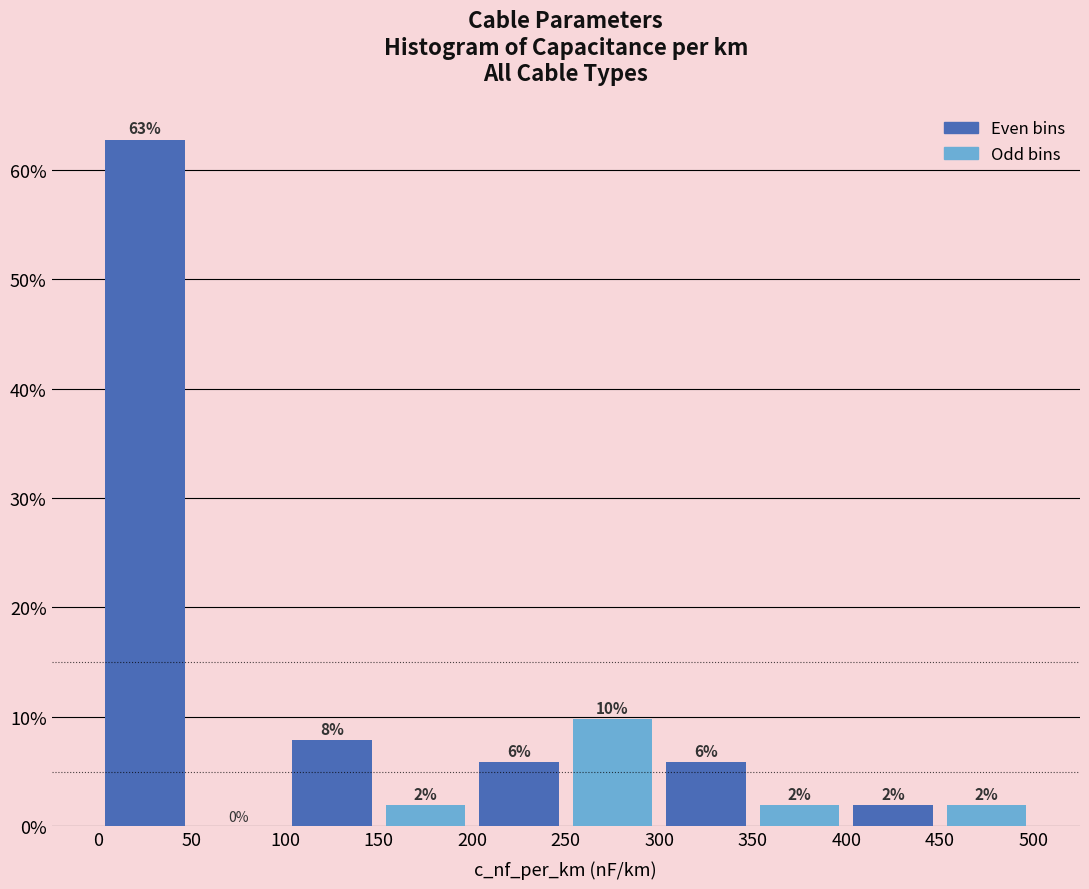

Over which range of the x-axis is the bar tallest?

0 to 50